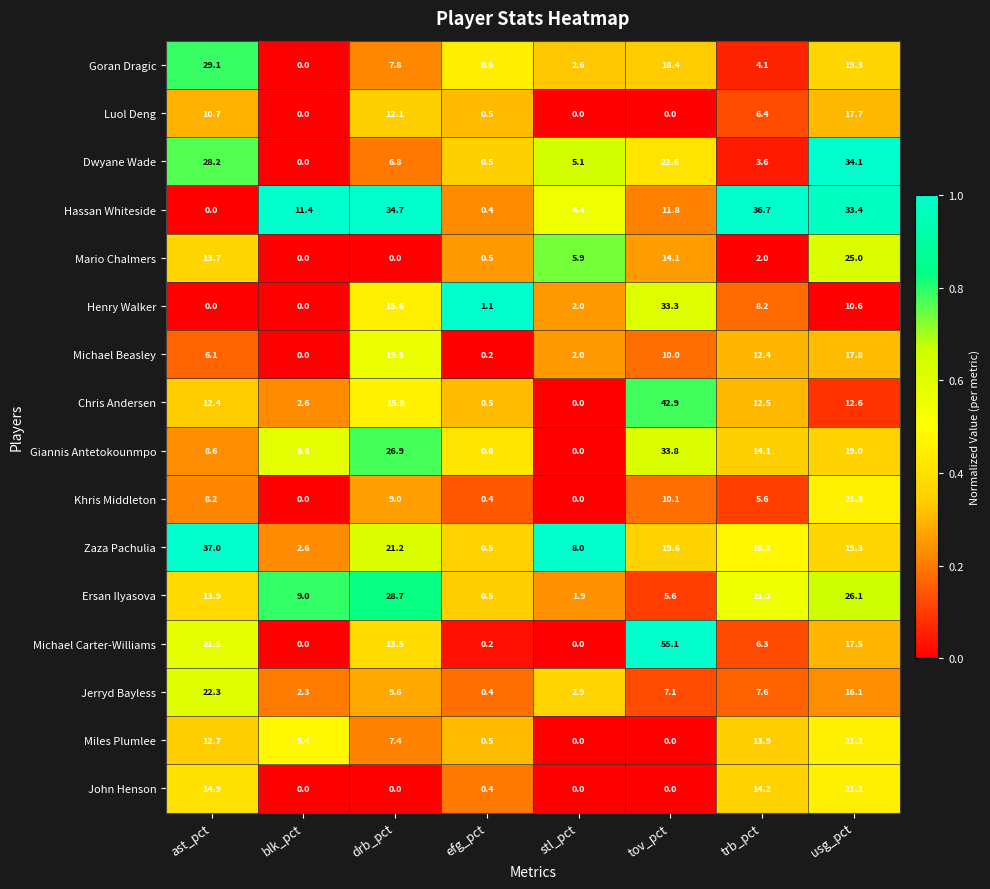

What is the sum of all Giannis Antetokounmpo values?

109.6